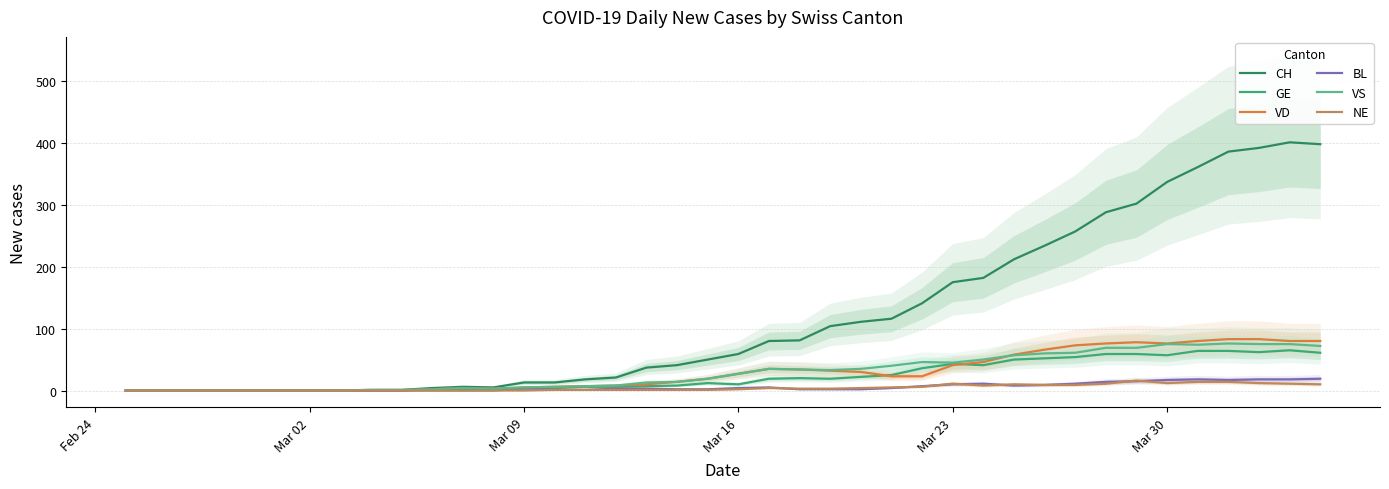

What is the maximum value for BL?

19